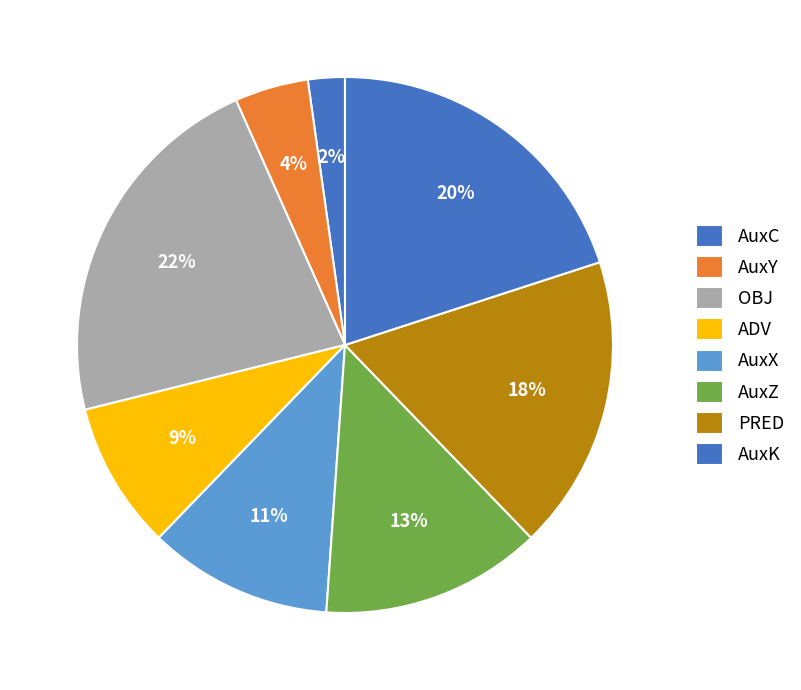

To the nearest percent, what percentage of the pie is AuxZ?

13%